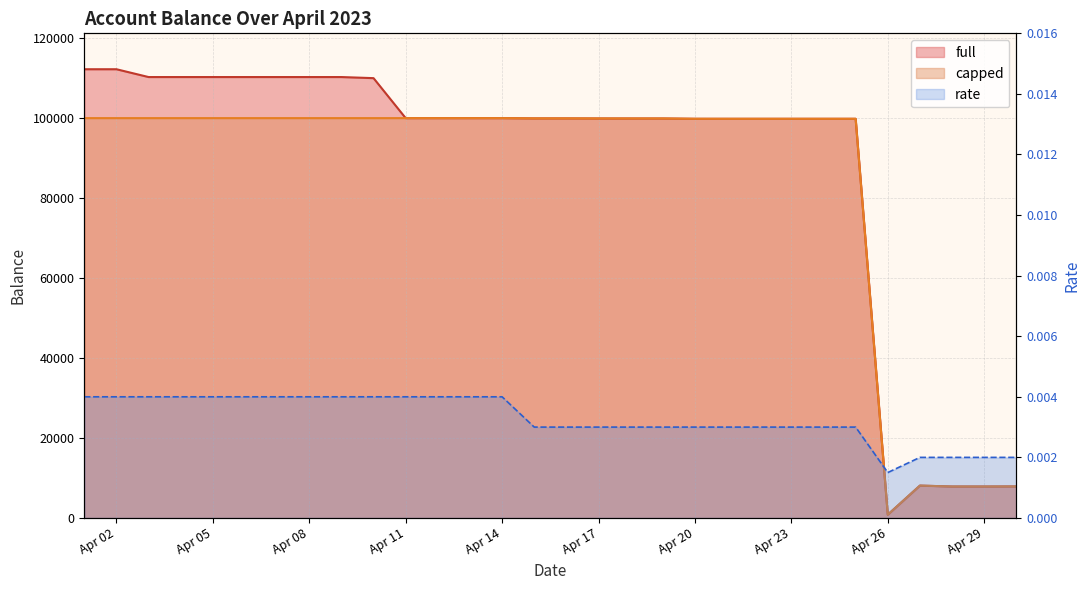

In rate, how many points are lower than both neighbors (excluding endpoints)?

1